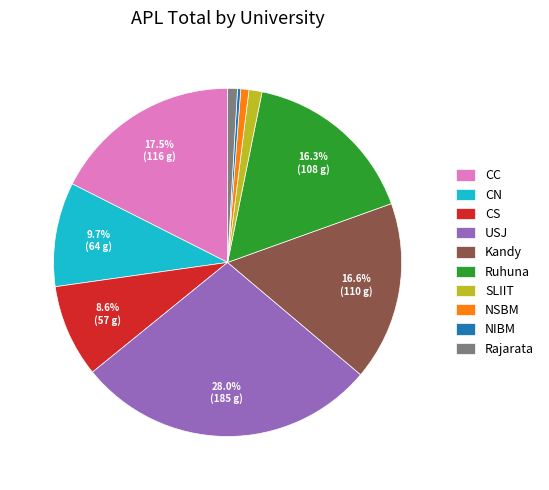

Count the number of slices in the pie.

10